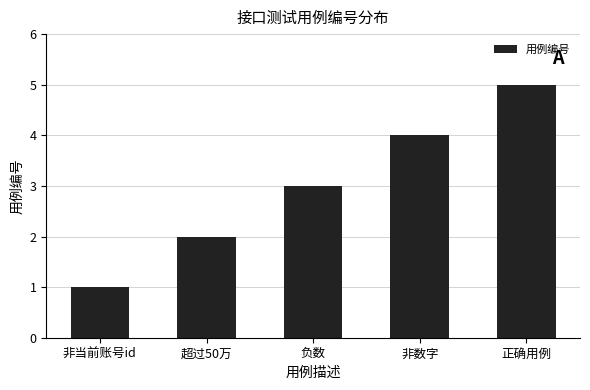

How many data points are less than 3?

2